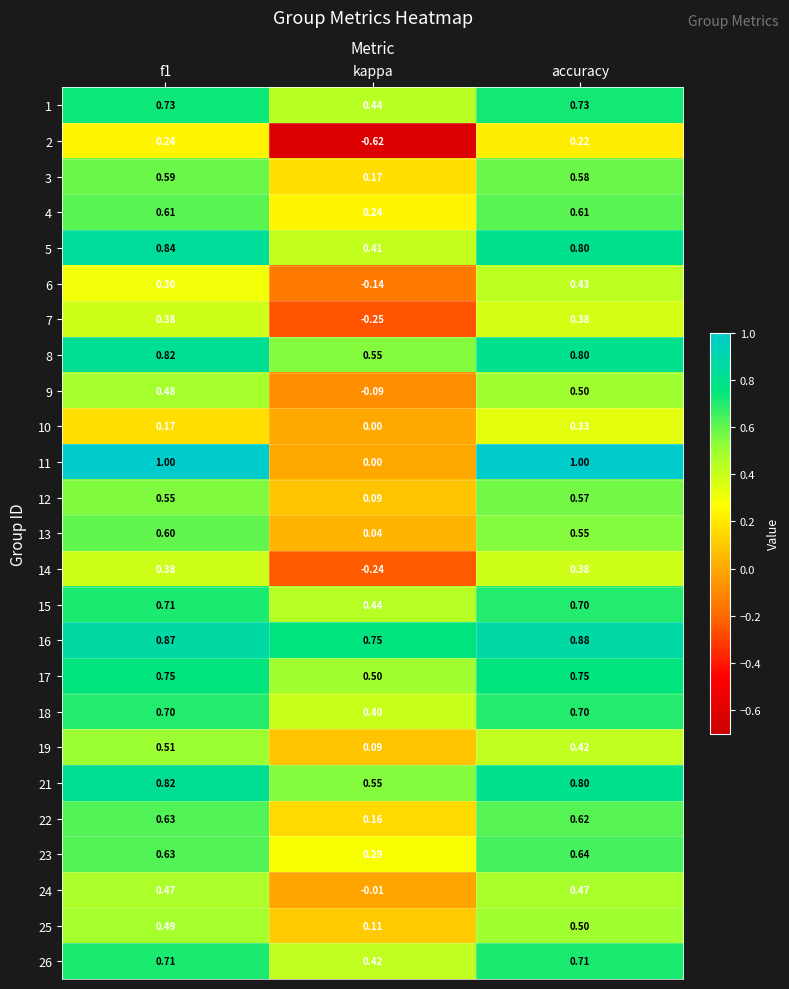

At which label is 7 closest to 0?

kappa